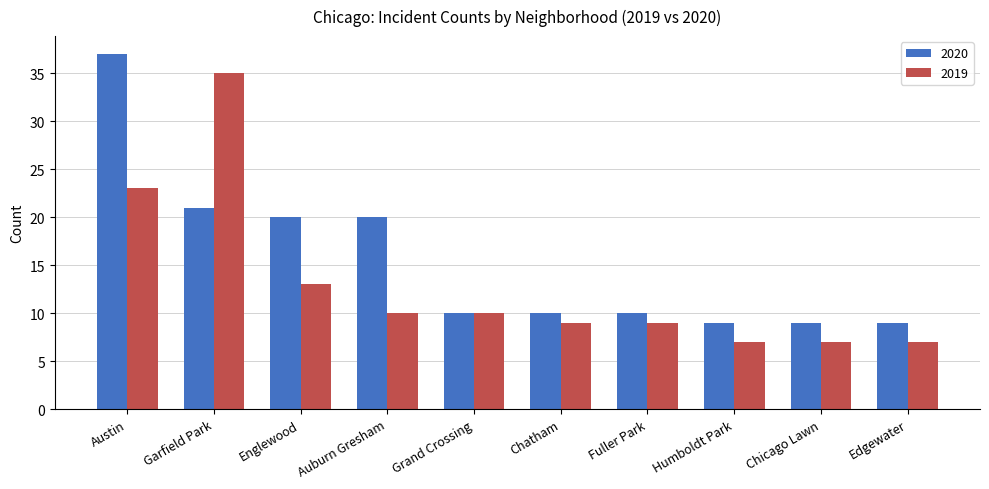

Which series changed the most between Grand Crossing and Edgewater?

2019